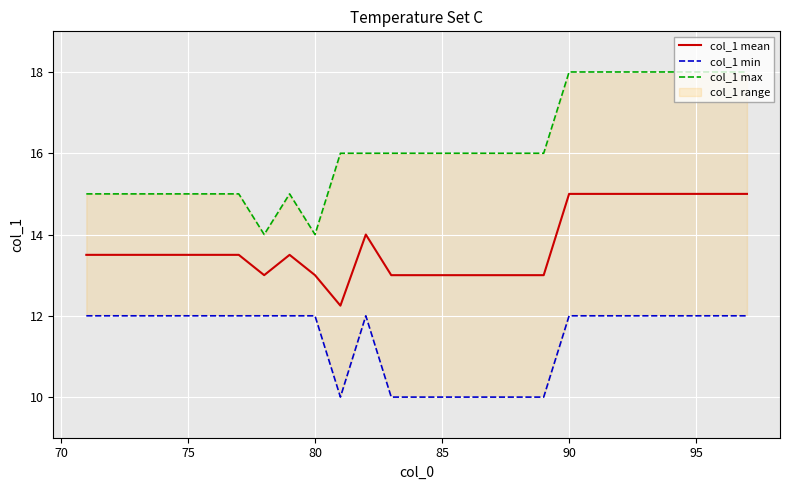

What is the highest value of the col_1 mean series?

15.0